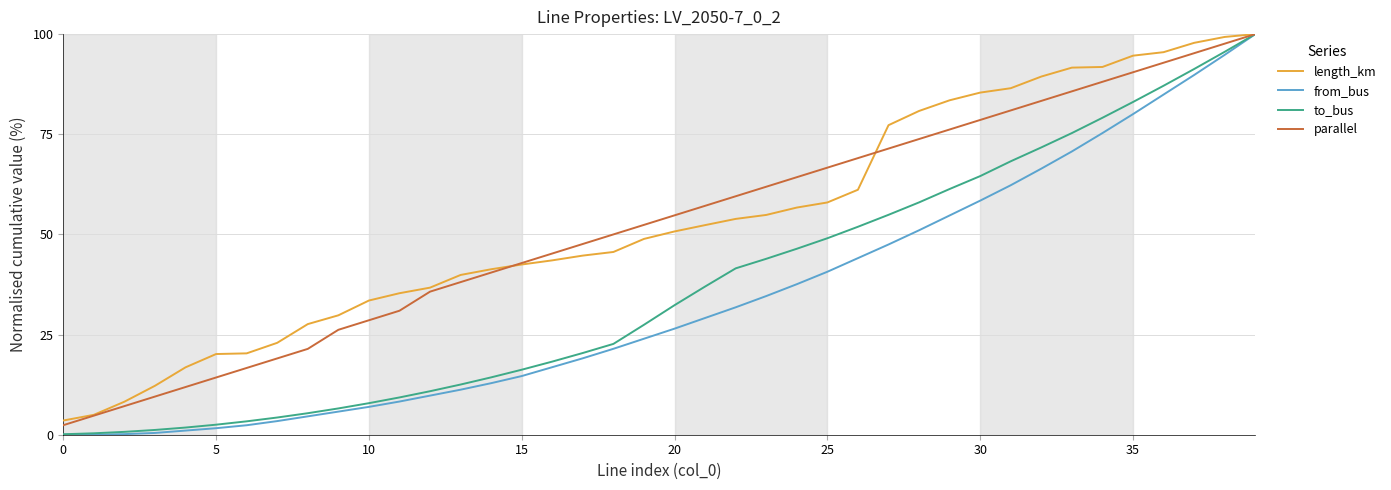

Which series has the widest spread of values?

from_bus